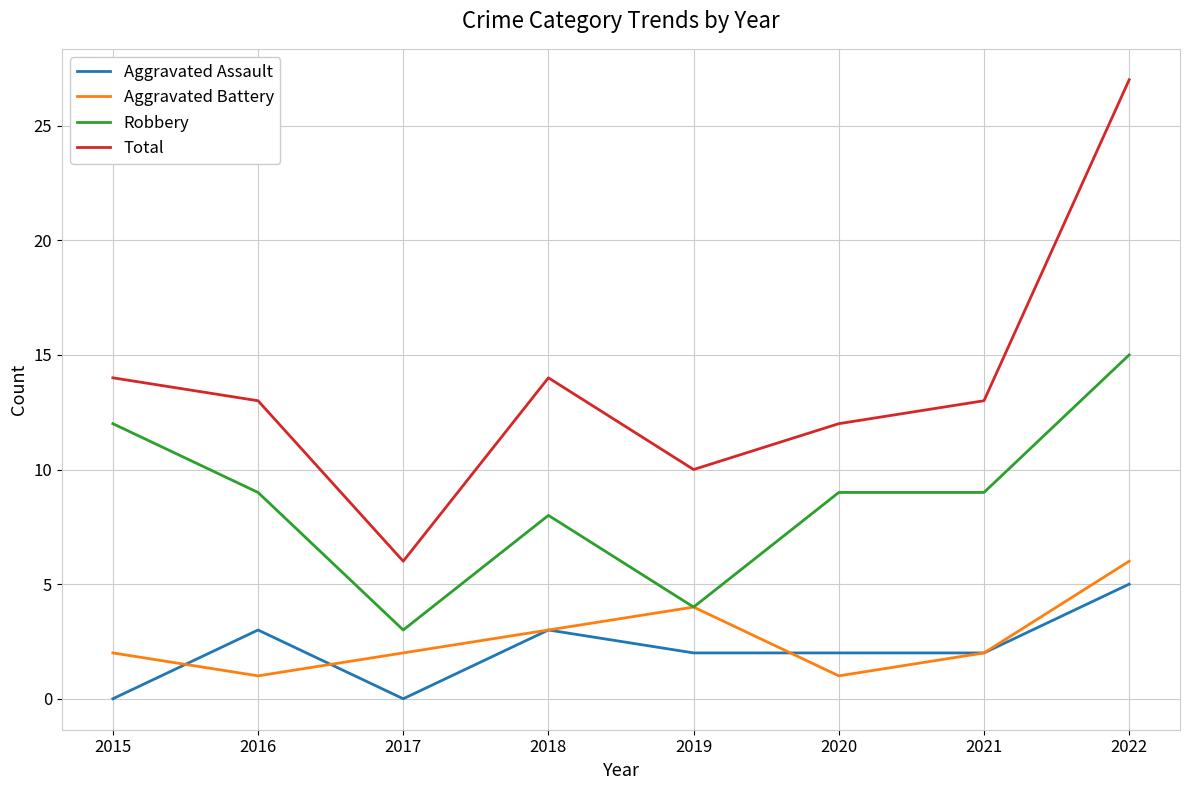

Reading right to left, list all the values displayed in this chart.

Aggravated Assault: 5	2	2	2	3	0	3	0
Aggravated Battery: 6	2	1	4	3	2	1	2
Robbery: 15	9	9	4	8	3	9	12
Total: 27	13	12	10	14	6	13	14